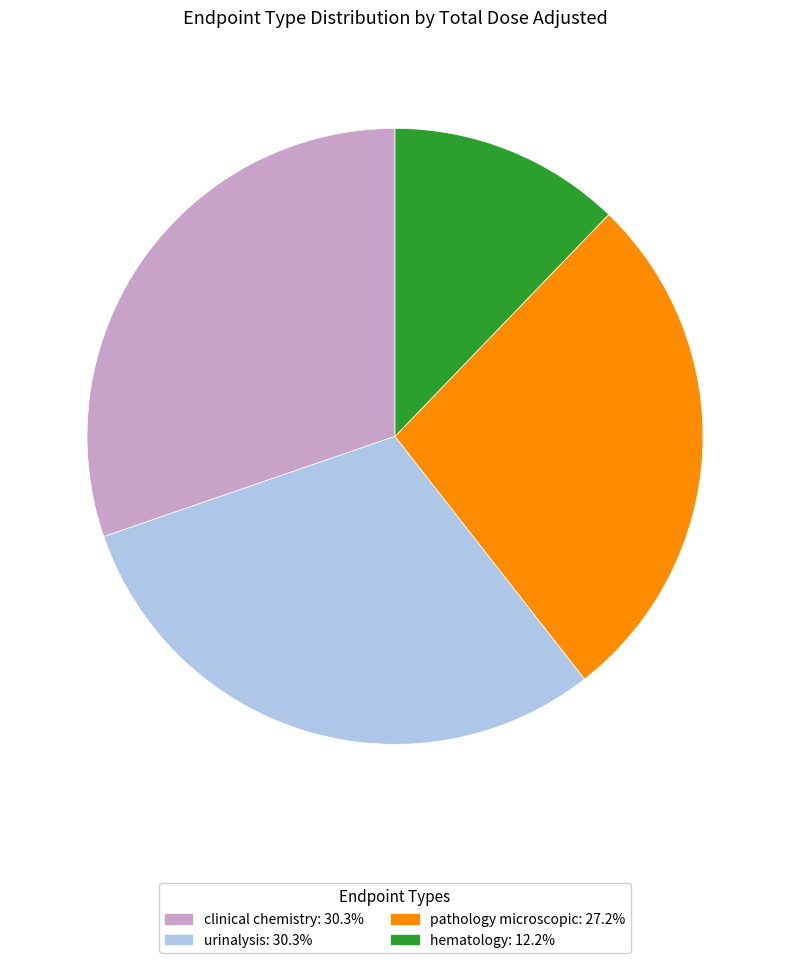

Approximately how many times larger is the value at clinical chemistry: 30.3% compared to urinalysis: 30.3%?

1.0